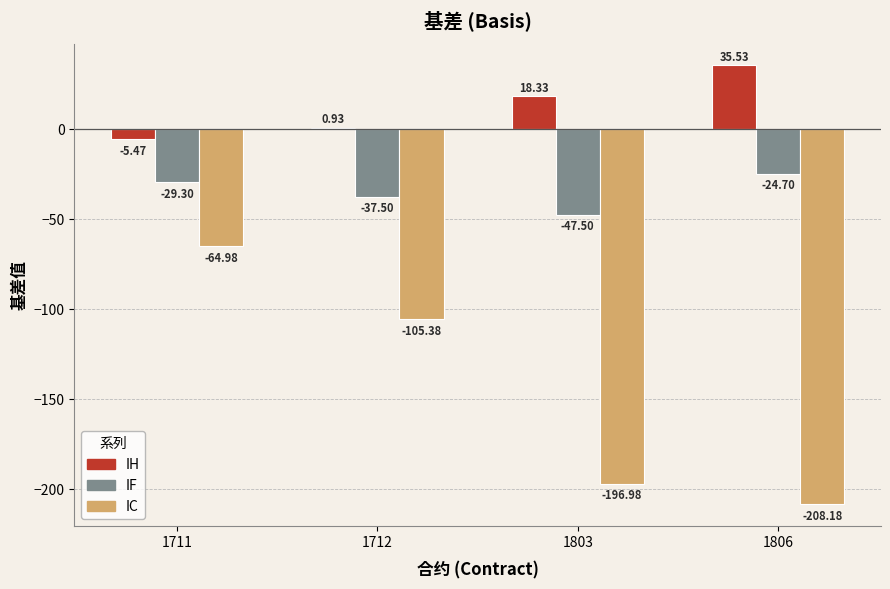

Between 1711 and 1806, which series saw the biggest shift?

IC